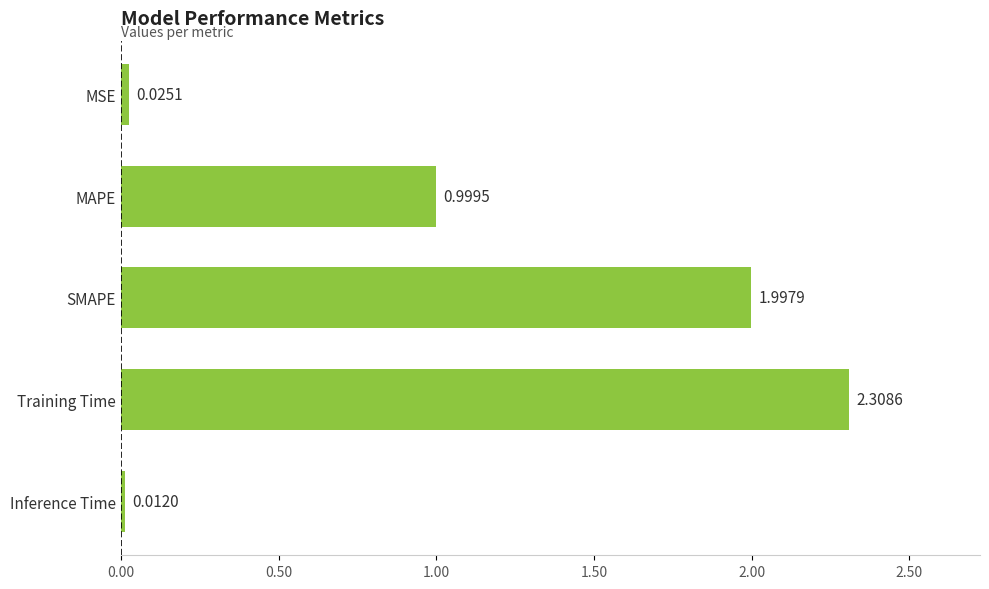

What is the label of the 4th bar from the bottom?

MAPE